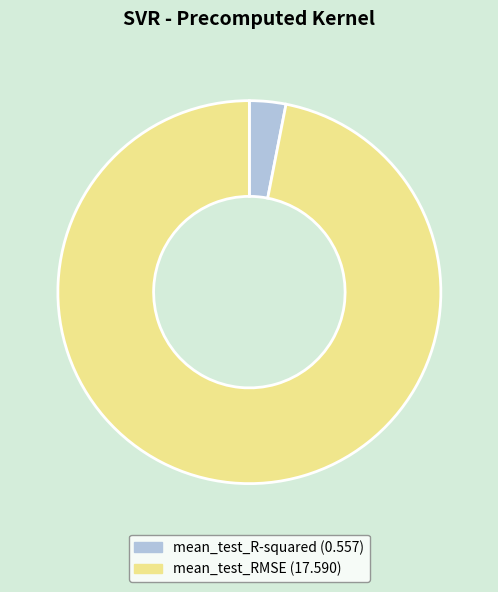

Do mean_test_RMSE and mean_test_R-squared together represent more than half of the pie?

Yes